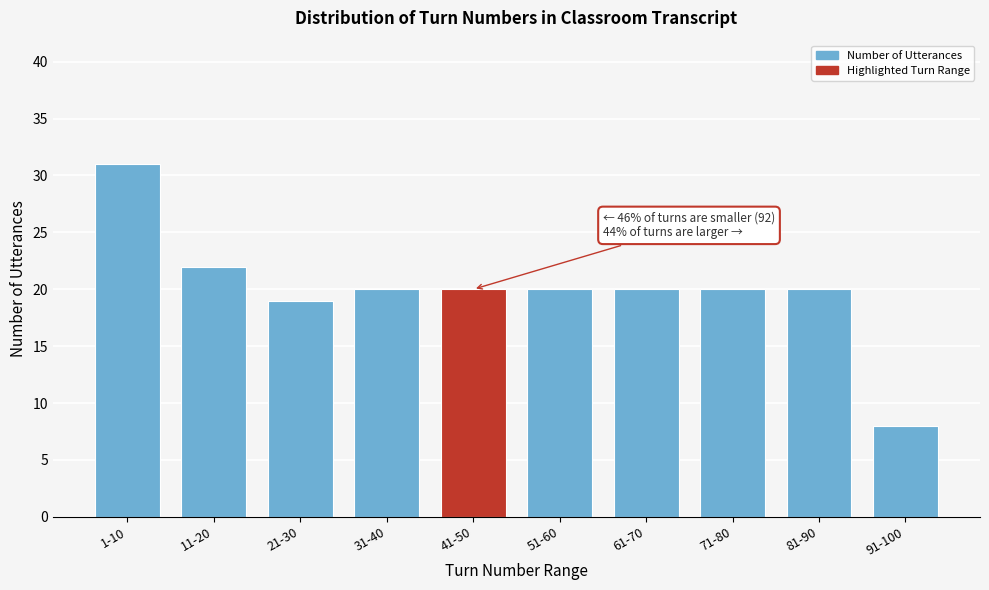

Reading right to left, transcribe all the data shown in this chart.

8	20	20	20	20	20	20	19	22	31